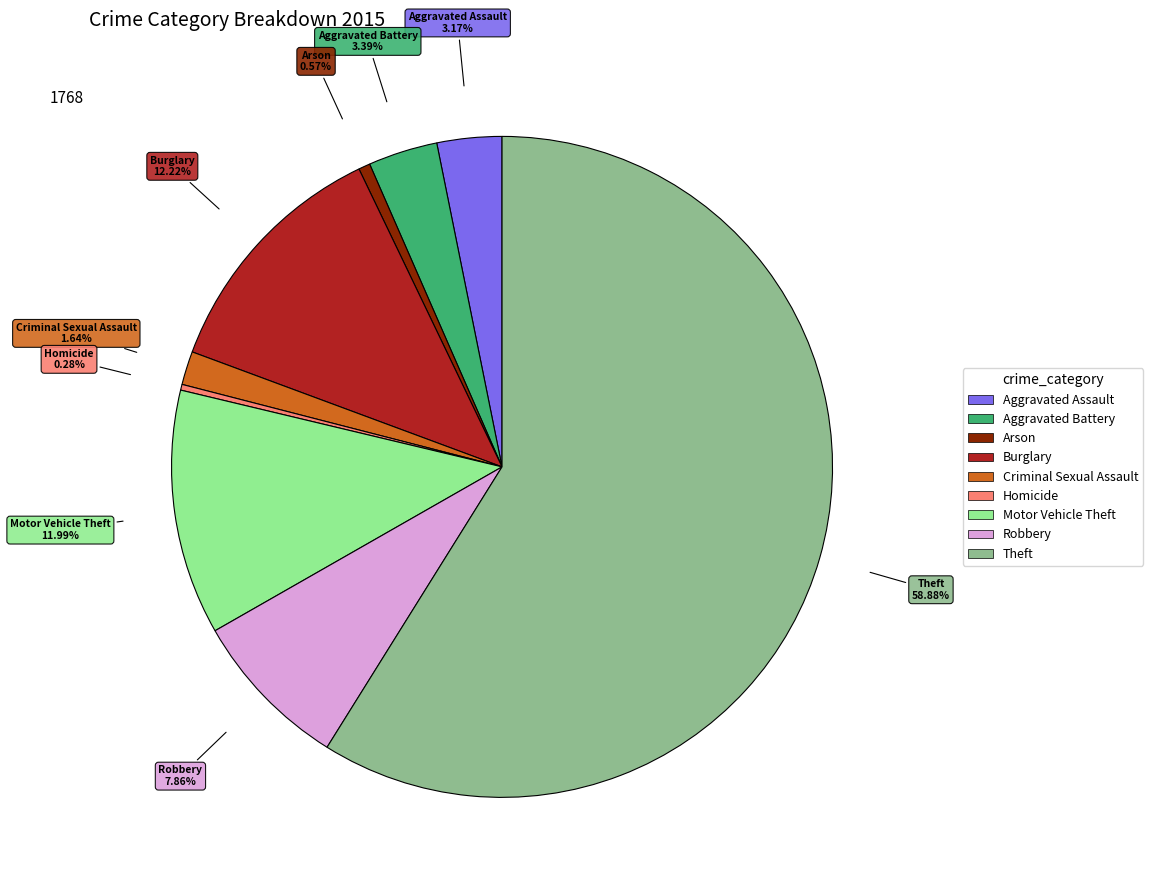

To the nearest percent, what is the difference between the largest and smallest slice percentages?

59%